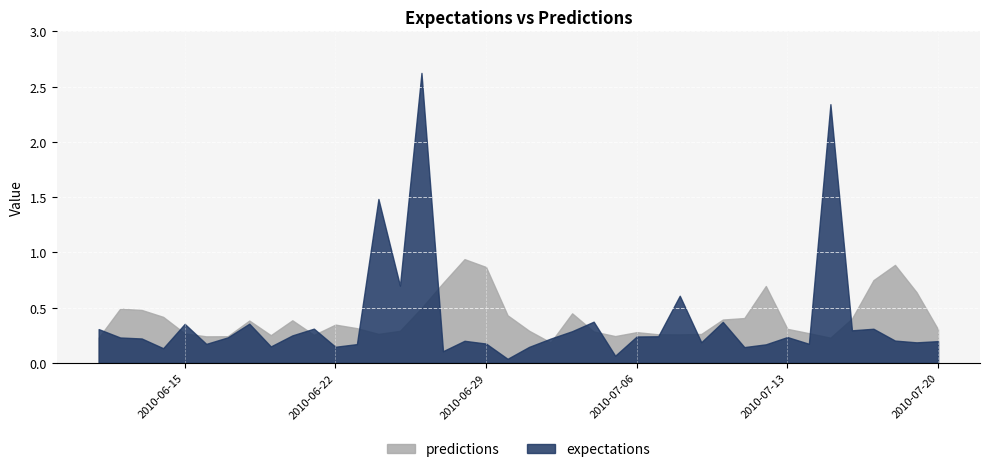

Which series has the widest spread of values?

expectations